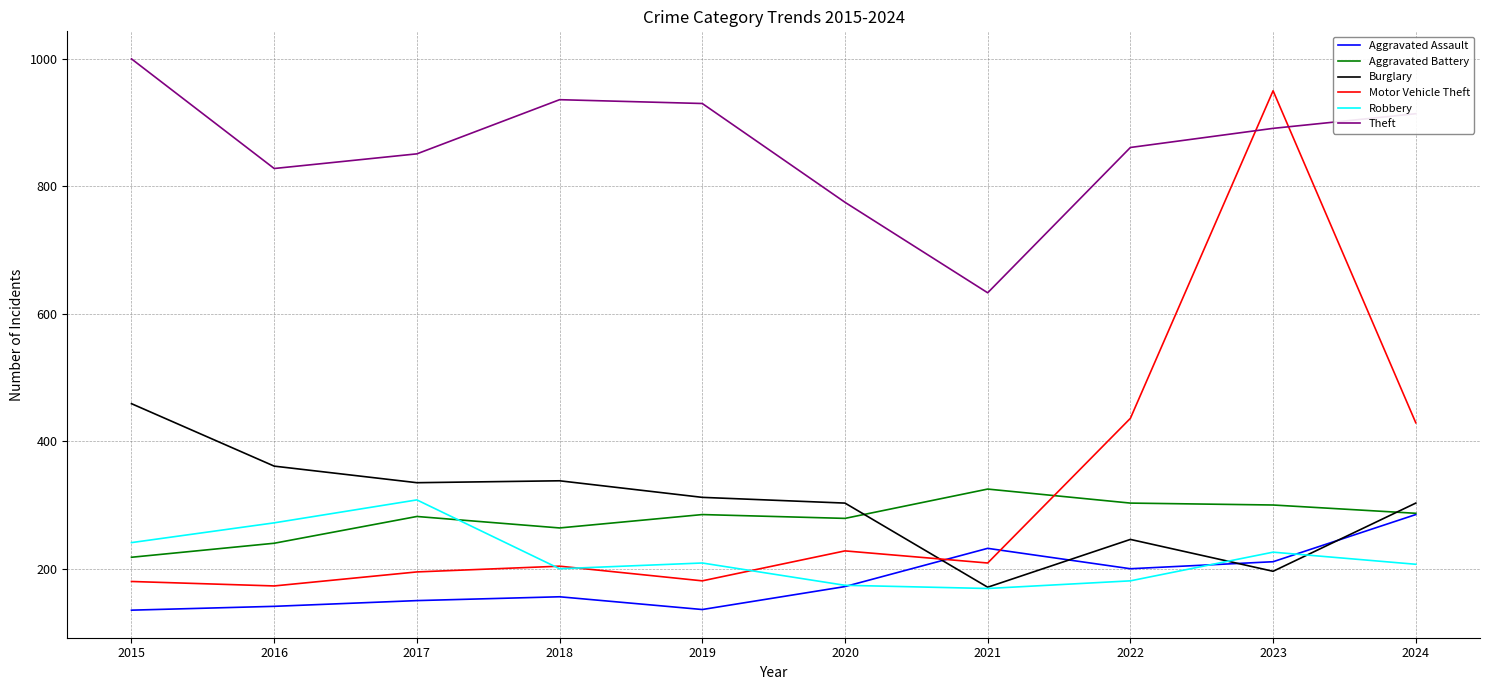

What is the difference between the Motor Vehicle Theft values at 2018 and 2022?

232